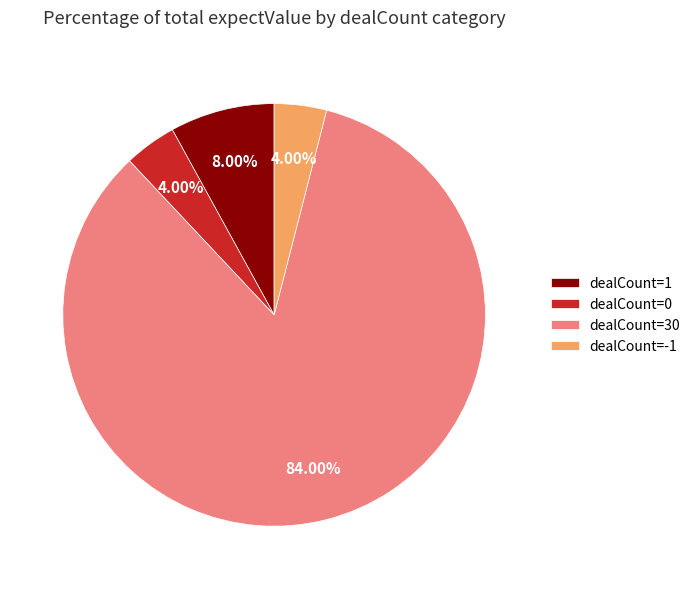

Is dealCount=30 the majority of the pie?

Yes